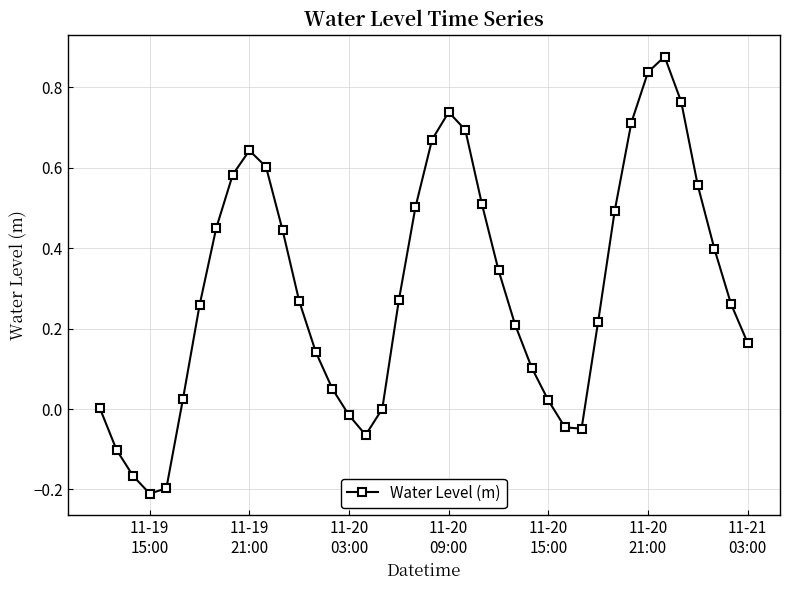

How many points are higher than both their immediate neighbors (excluding endpoints)?

3